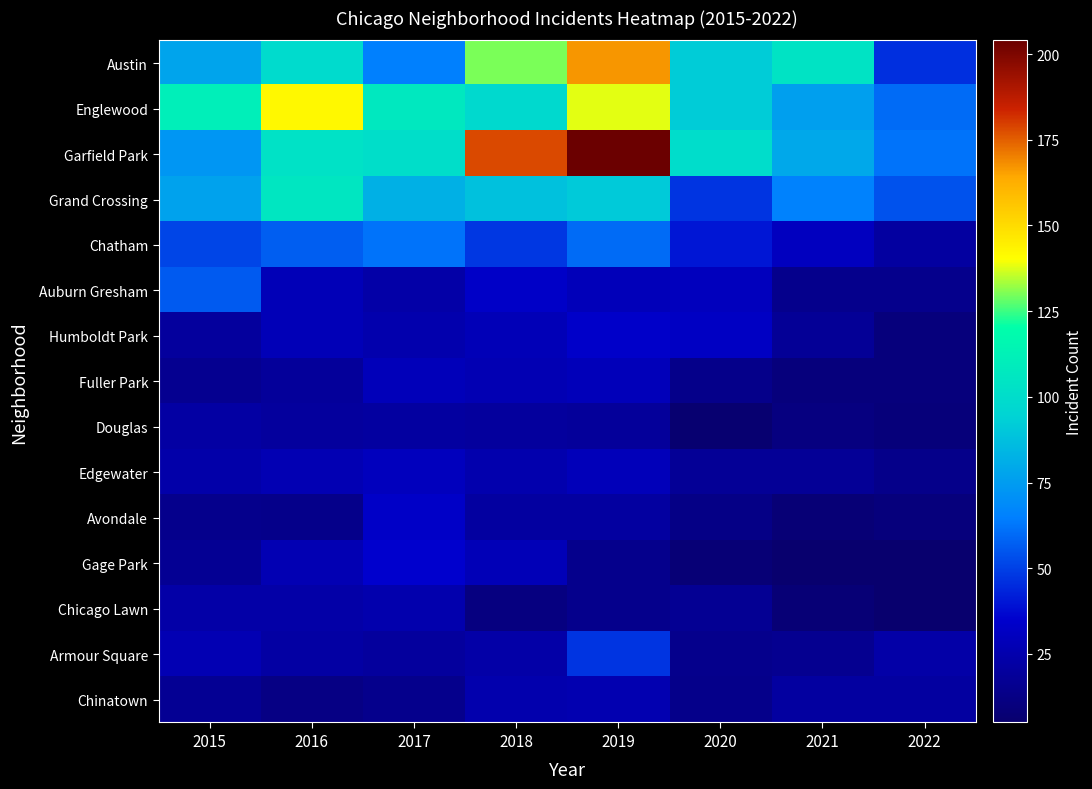

Which has a higher value, 2017 or 2018?

2018